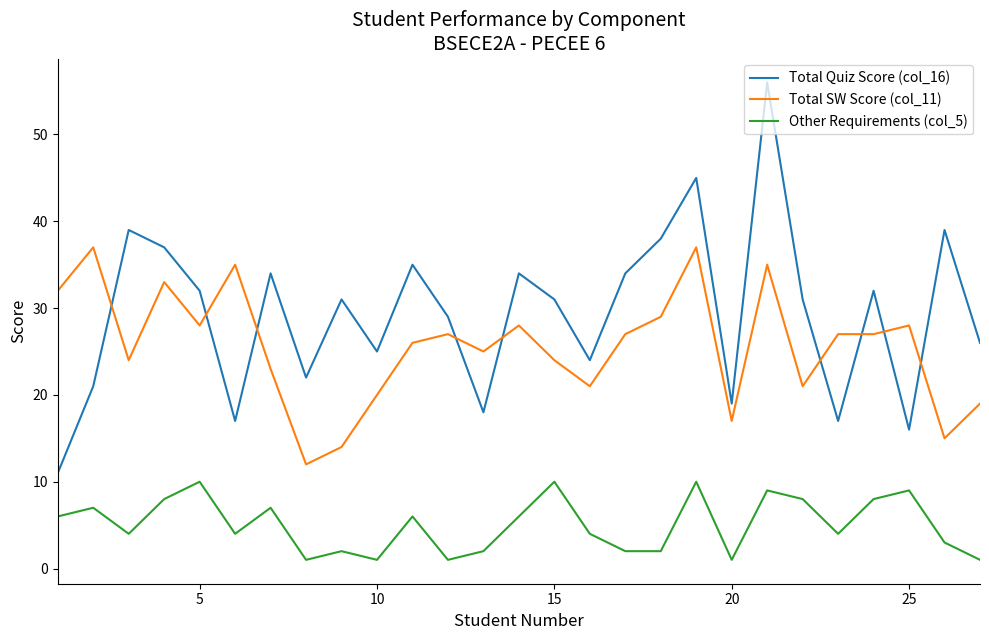

True or false: Total SW Score (col_11) and Other Requirements (col_5) intersect in this chart.

False